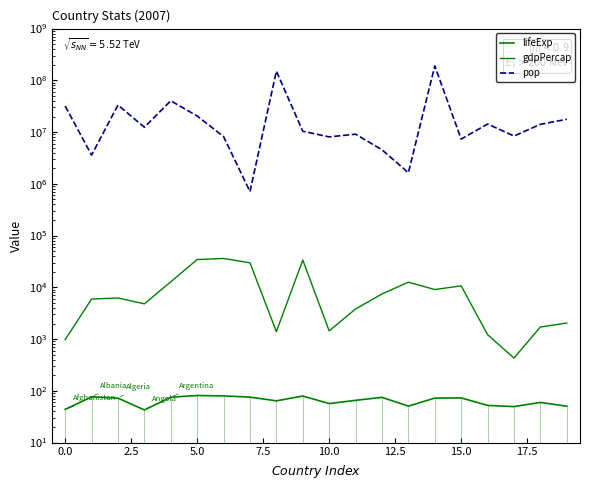

What is the value of the pop point at the 20th from the left?

17696293.0